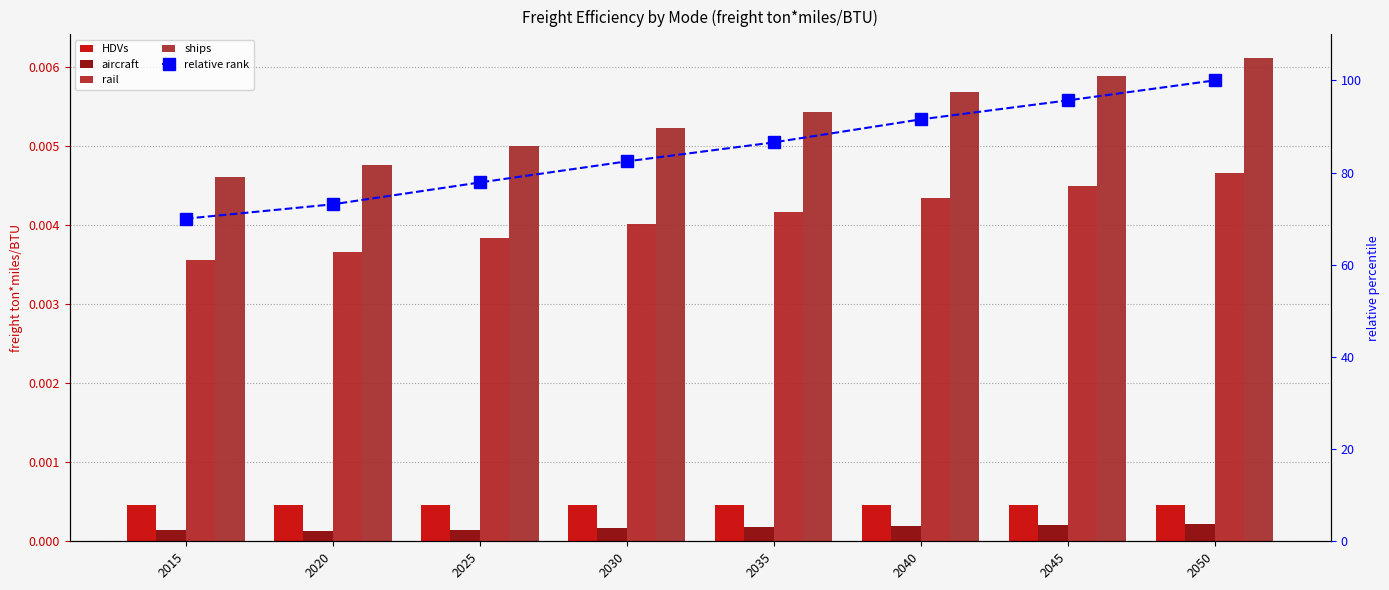

How many groups of bars are there?

8